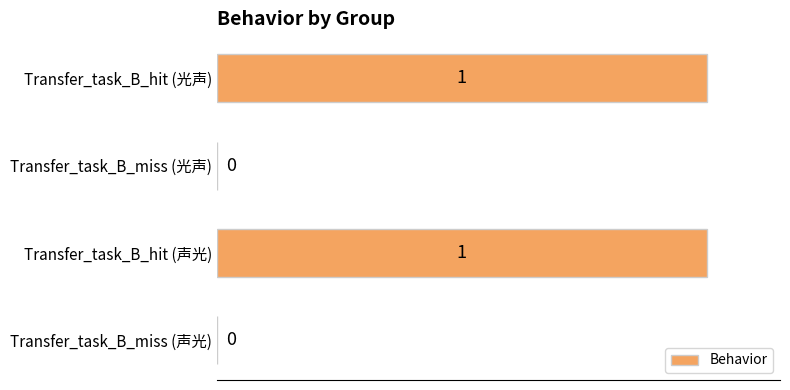

Reading top to bottom, list all the values displayed in this chart.

Transfer_task_B_hit (光声)=1	Transfer_task_B_miss (光声)=0	Transfer_task_B_hit (声光)=1	Transfer_task_B_miss (声光)=0